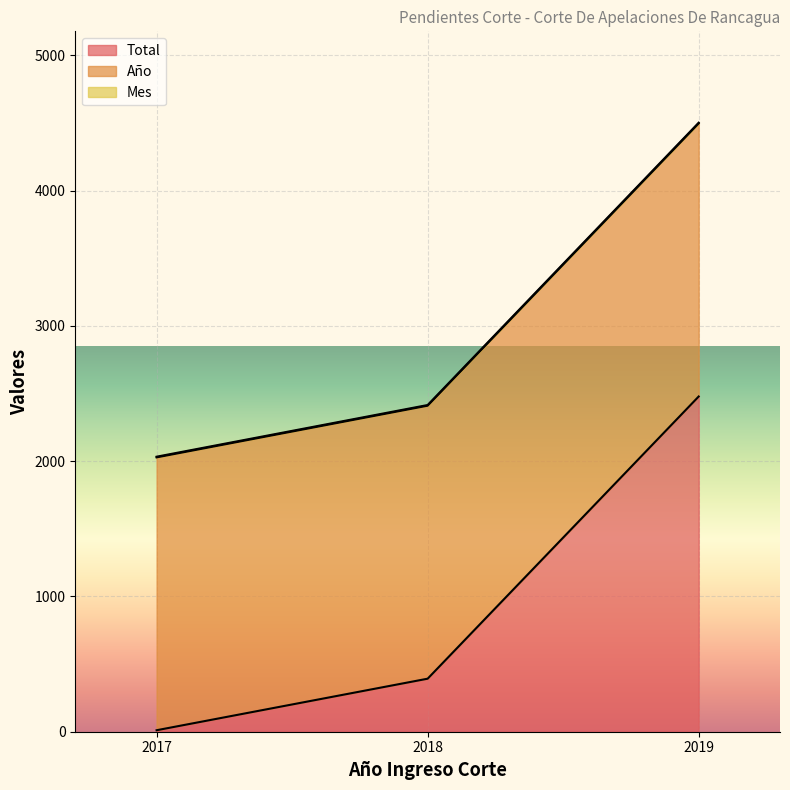

Where is Total nearest to the value 1244?

2018